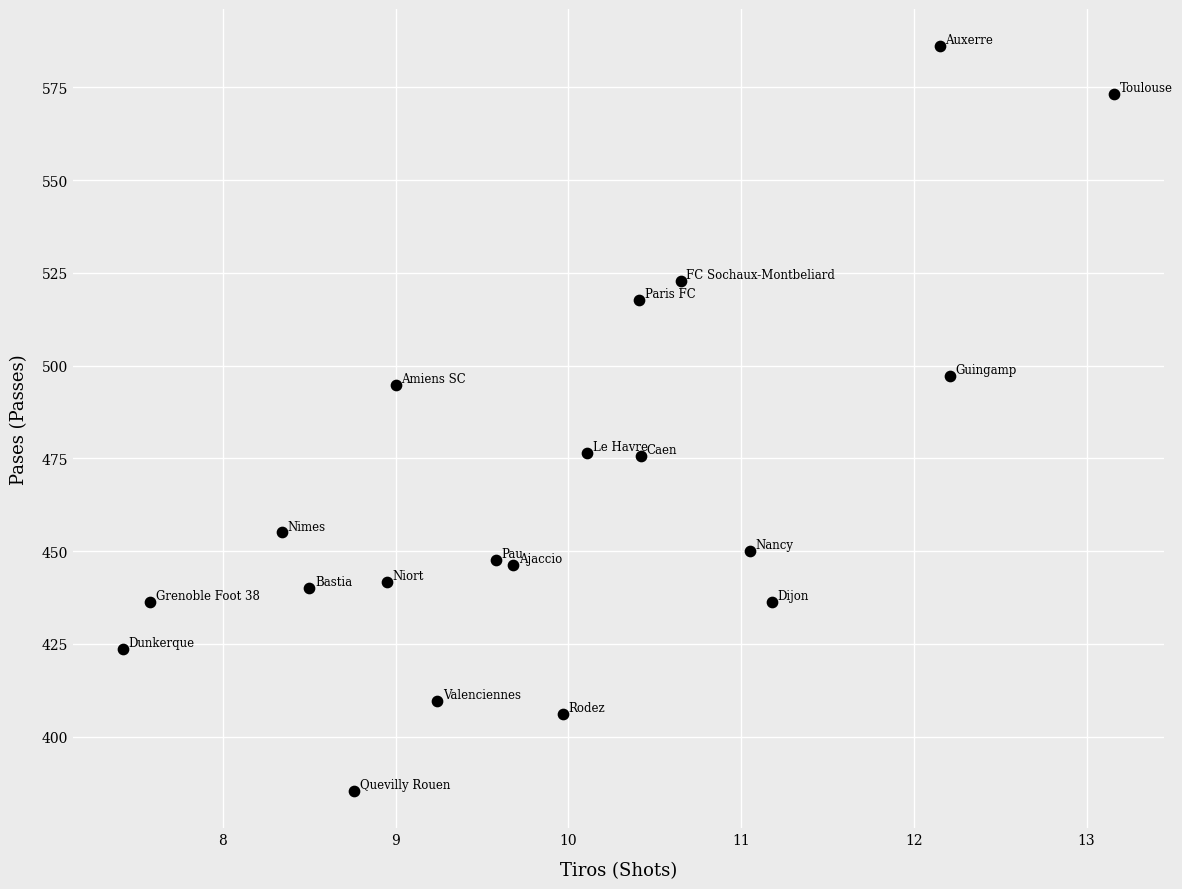

What is the range of X values (max minus min)?

5.7